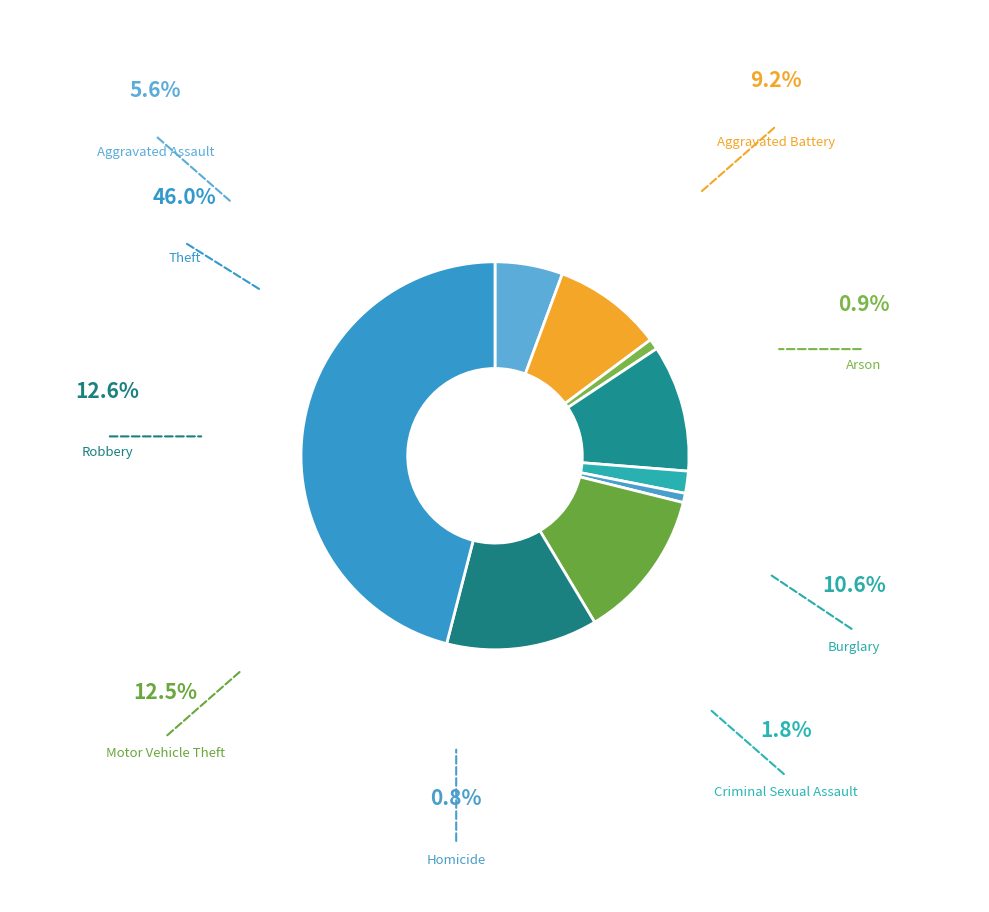

What is the total percentage of Theft and Aggravated Assault?

51.6%